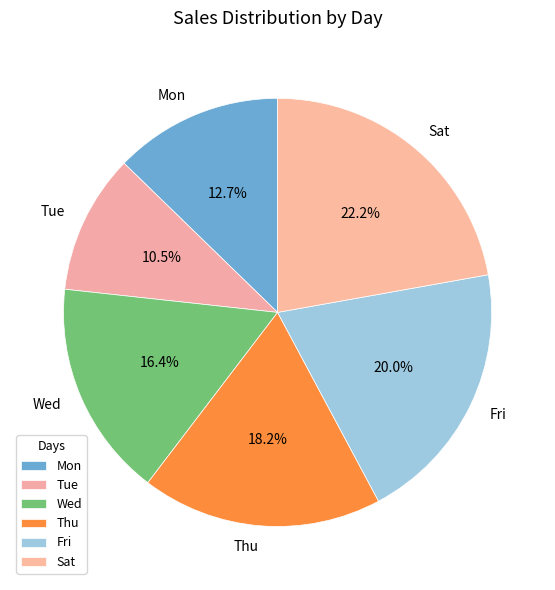

How much of the chart is everything except Mon?

87.3%